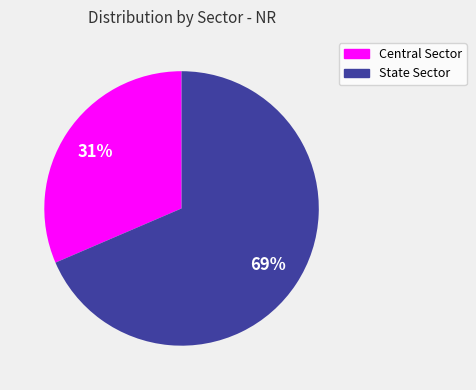

Rank the categories by value from lowest to highest.

Central Sector, State Sector